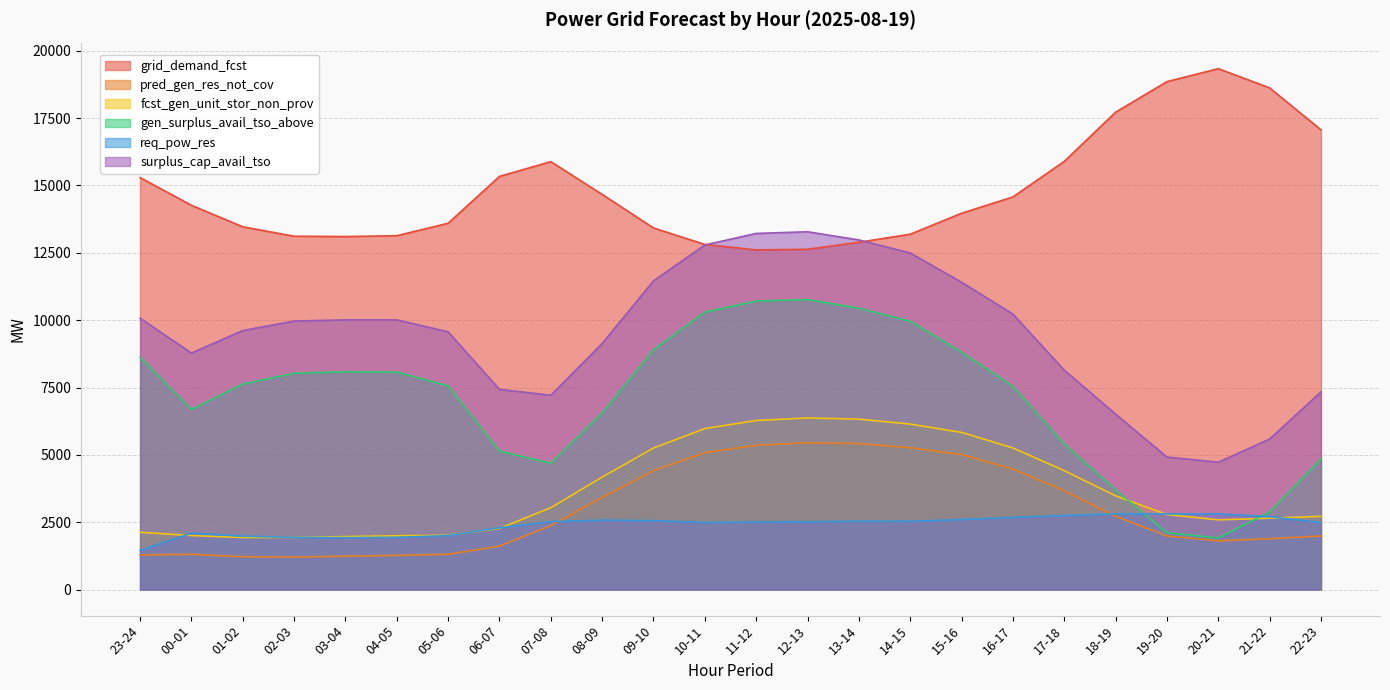

The grid_demand_fcst series shows 5908 at 10-11. True or false?

False